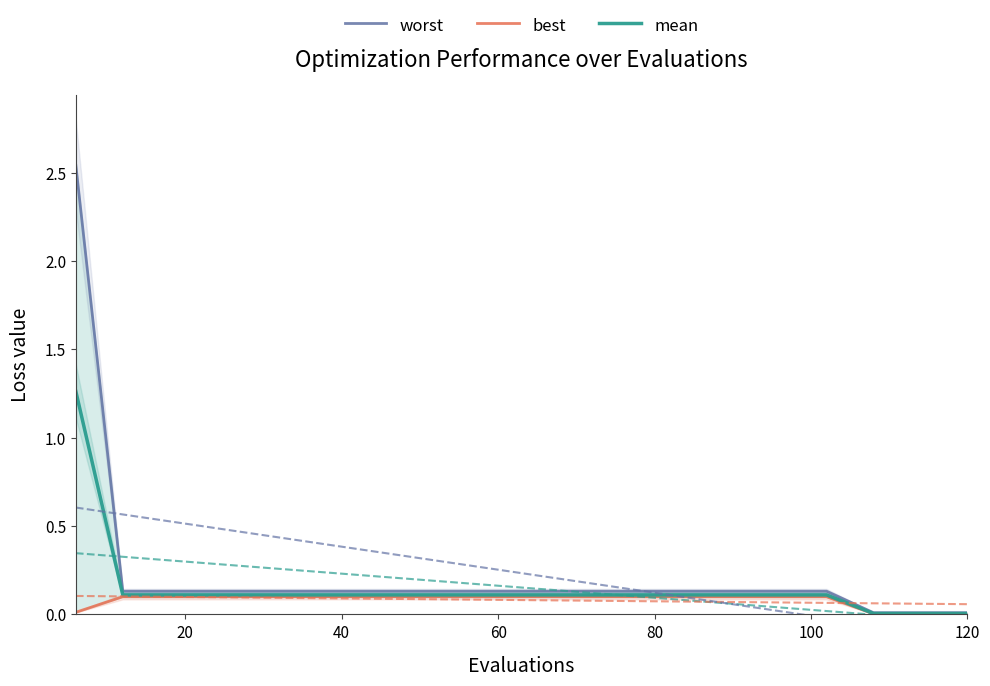

Reading left to right, list all the values displayed in this chart.

worst: 2.5	0.1	0.1	0.1	0.1	0.1	0.1	0.1	0.1	0.1	0.1	0.1	0.1	0.1	0.1	0.1	0.1	0.0	0.0	0.0
best: 0.0	0.1	0.1	0.1	0.1	0.1	0.1	0.1	0.1	0.1	0.1	0.1	0.1	0.1	0.1	0.1	0.1	0.0	0.0	0.0
mean: 1.3	0.1	0.1	0.1	0.1	0.1	0.1	0.1	0.1	0.1	0.1	0.1	0.1	0.1	0.1	0.1	0.1	0.0	0.0	0.0